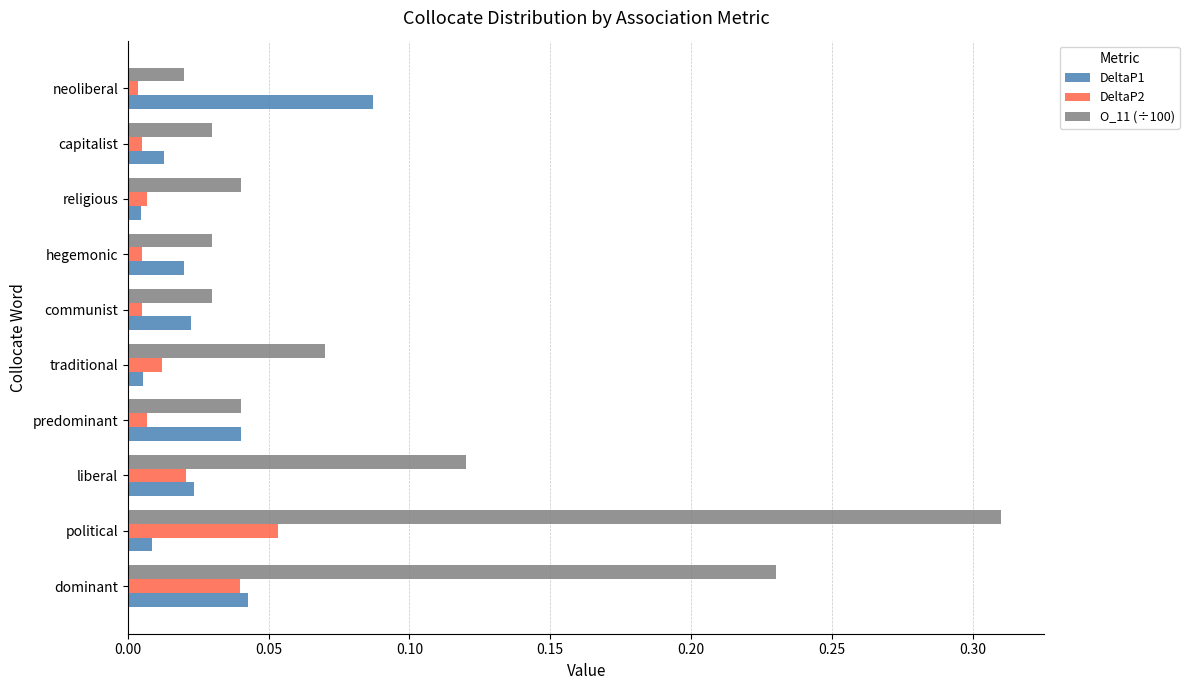

Which series has the largest range (max minus min)?

O_11 (÷100)